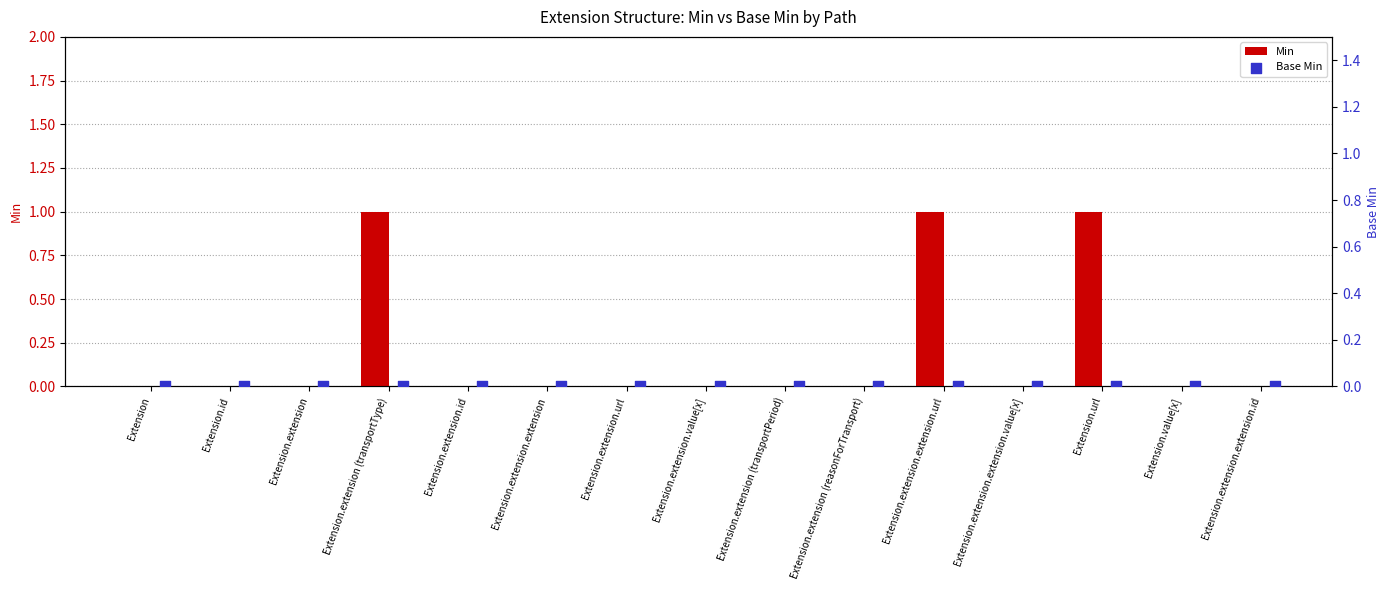

Which series has the largest total across all categories?

Min